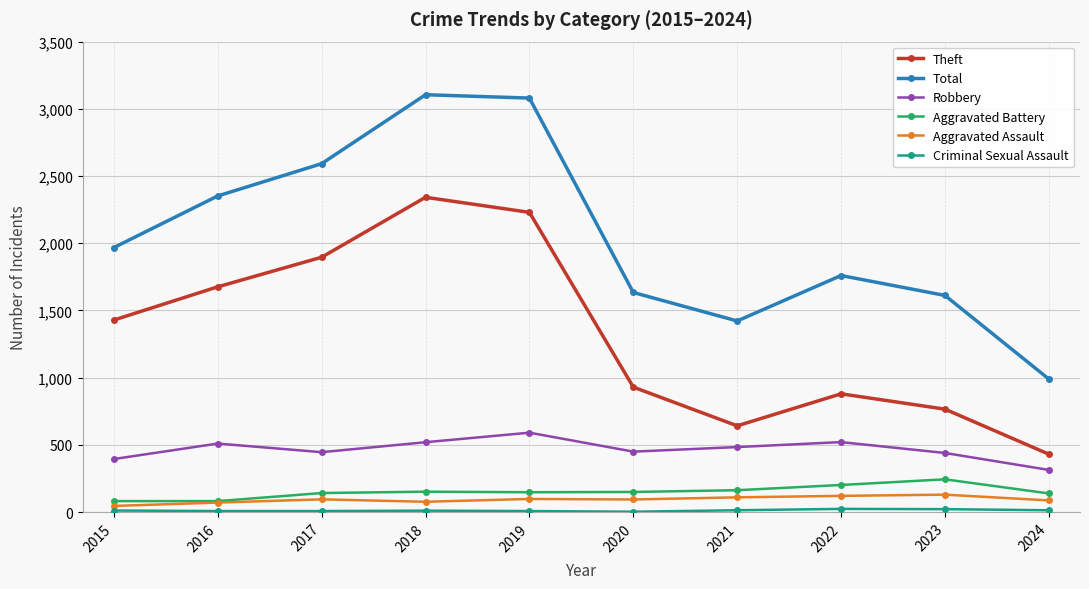

Where is Total nearest to the value 2047?

2015